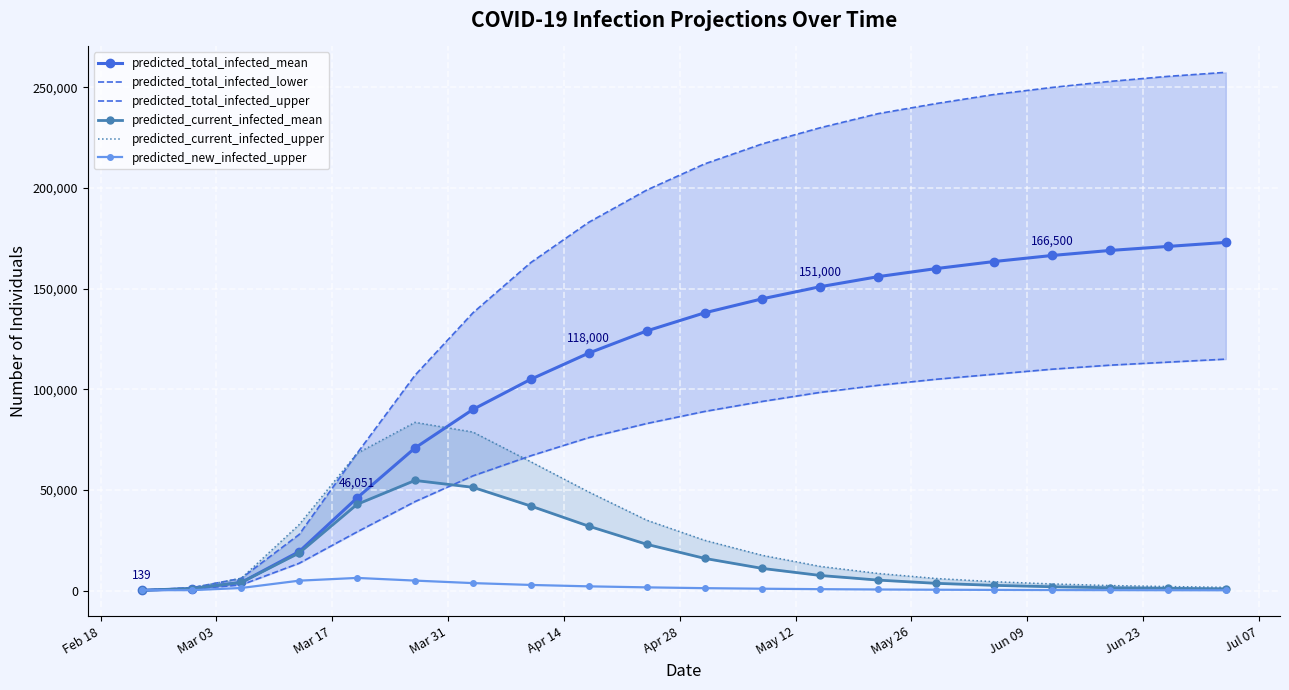

Which series has the largest range (max minus min)?

predicted_total_infected_upper